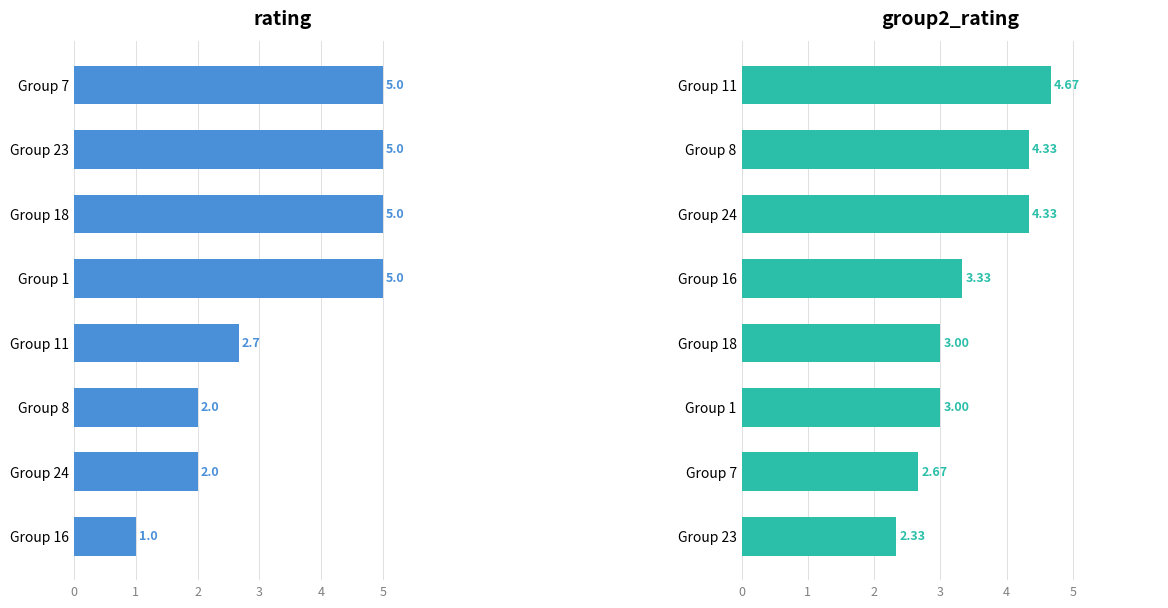

What value does the rating series have at Group 24?

2.0